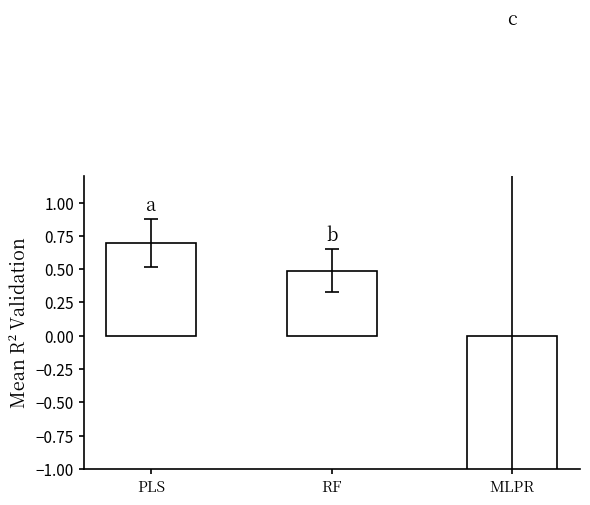

Between MLPR and RF, which is larger?

RF